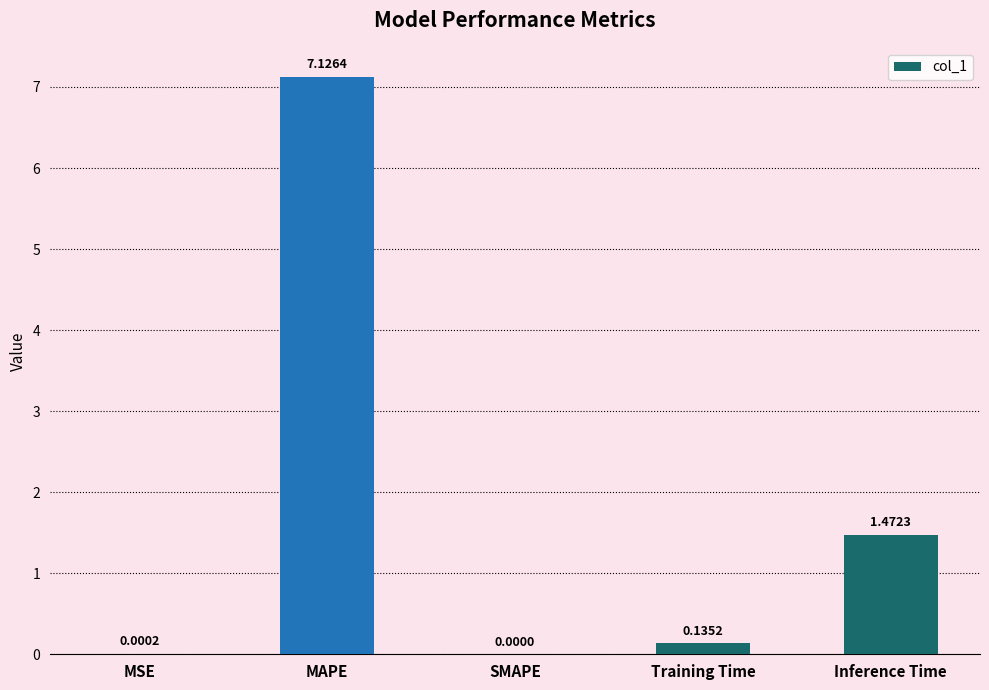

True or false: the data shows 2.1 at Inference Time.

False